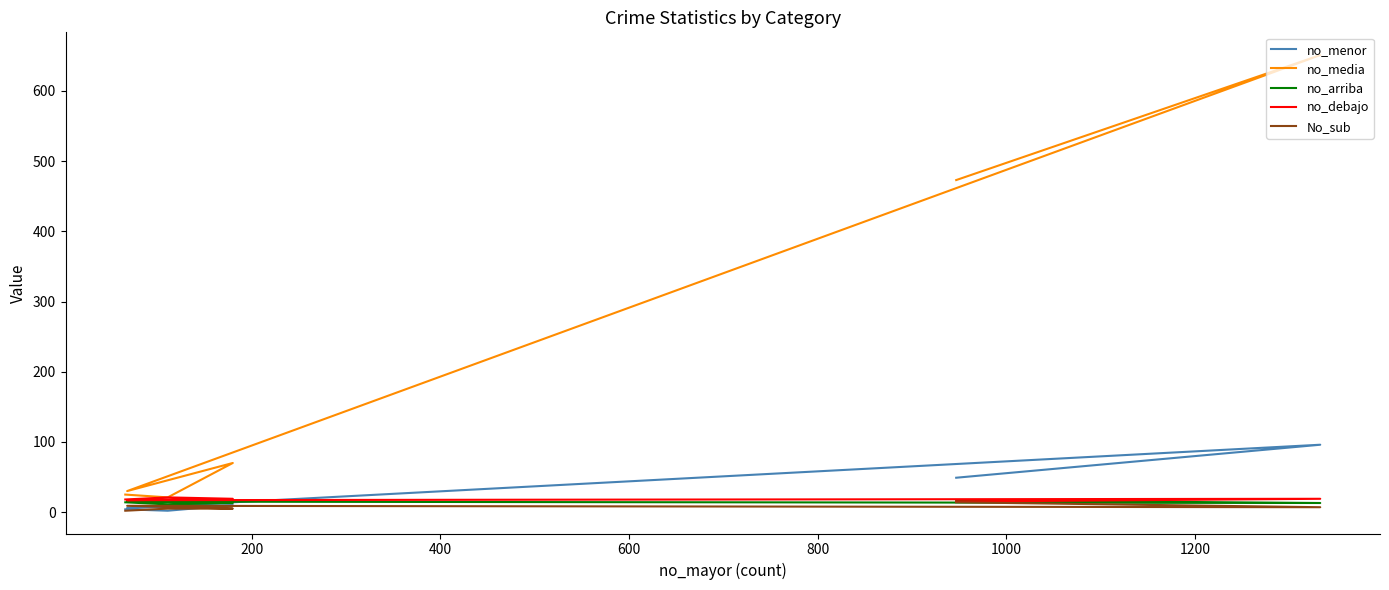

What is the approximate value of no_arriba at 200?

13